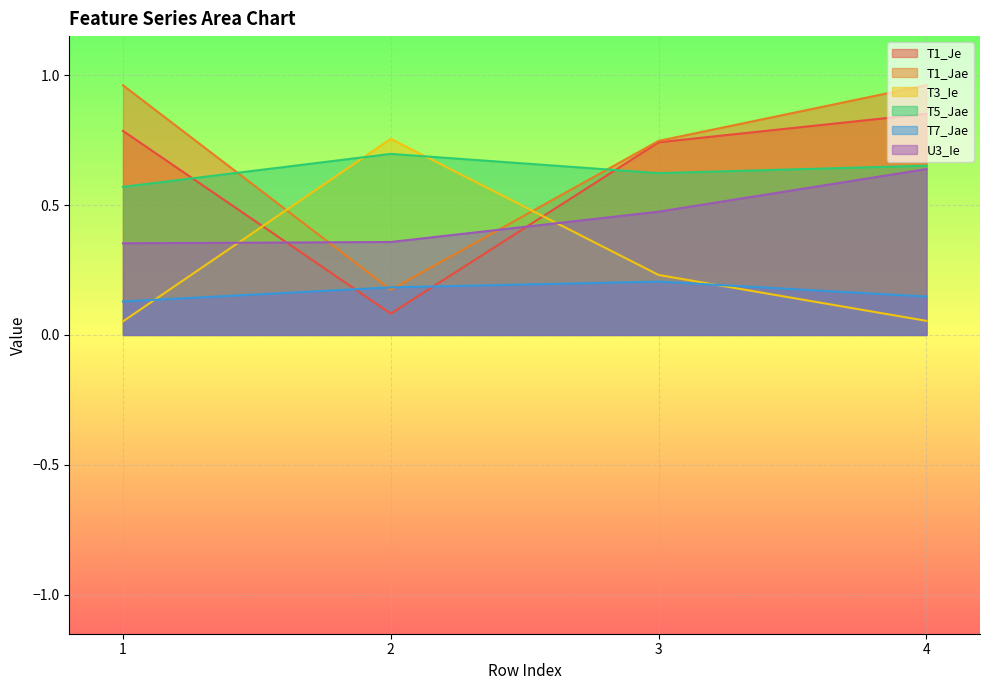

Does the chart display data point markers on the line(s)?

No